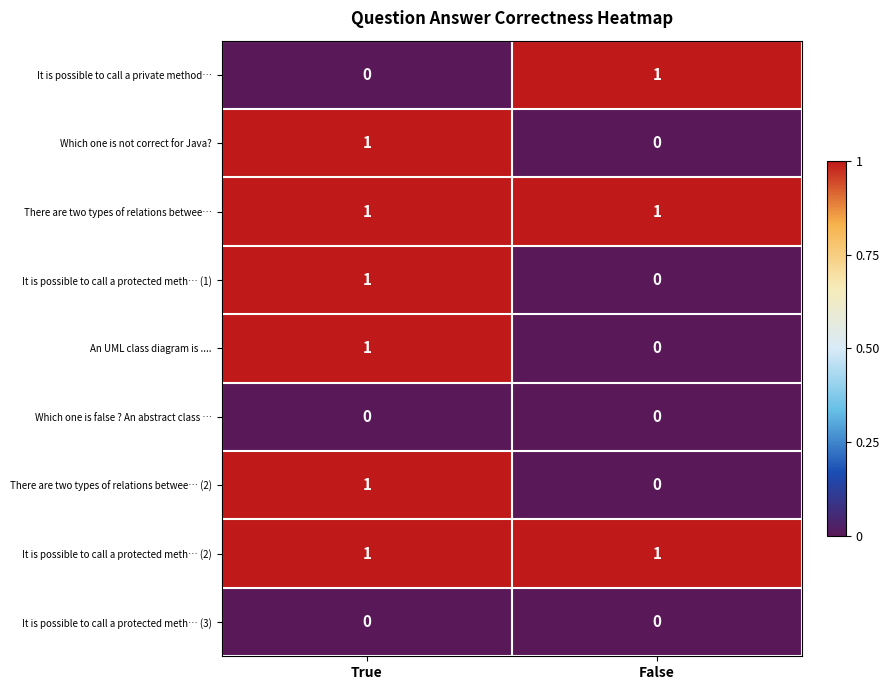

Reading left to right, list all the values displayed in this chart.

It is possible to call a private method…: 0	1
Which one is not correct for Java?: 1	0
There are two types of relations betwee…: 1	1
It is possible to call a protected meth… (1): 1	0
An UML class diagram is ....: 1	0
Which one is false ? An abstract class …: 0	0
There are two types of relations betwee… (2): 1	0
It is possible to call a protected meth… (2): 1	1
It is possible to call a protected meth… (3): 0	0